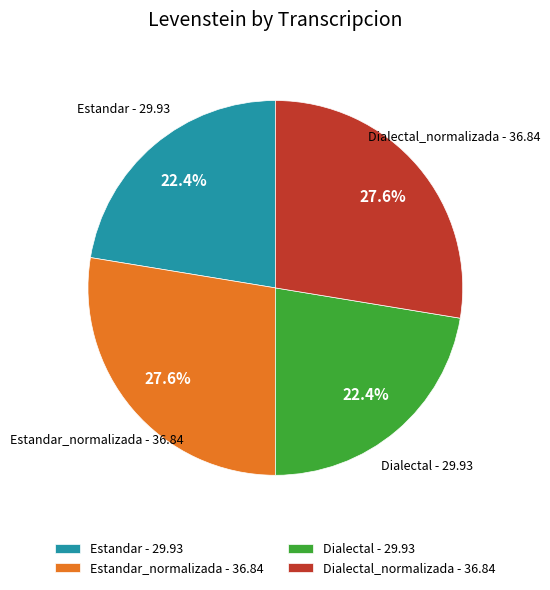

Is there any slice that represents more than half of the pie?

No